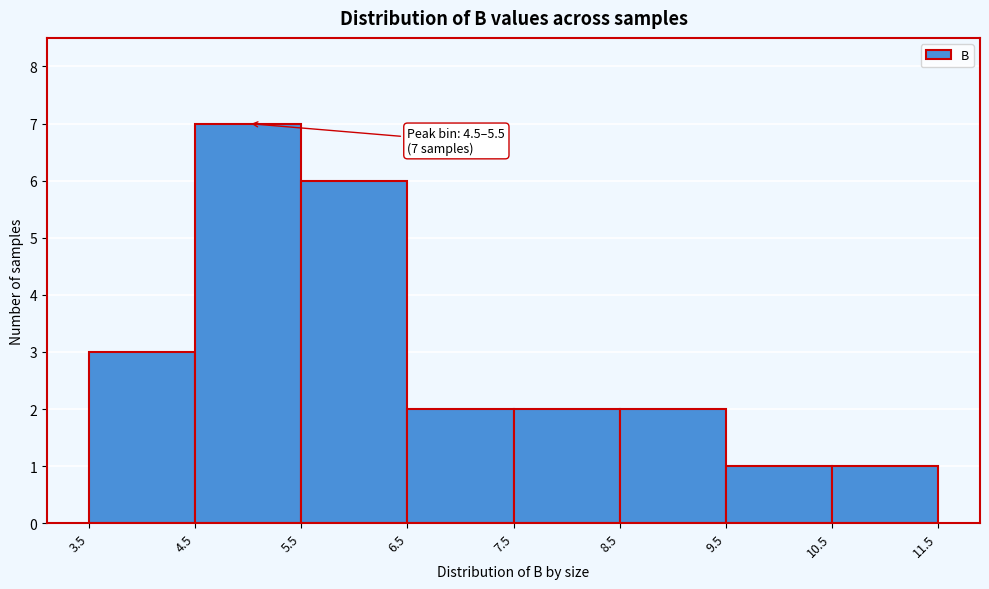

Which range on the x-axis has the tallest bar?

4.5 to 5.5